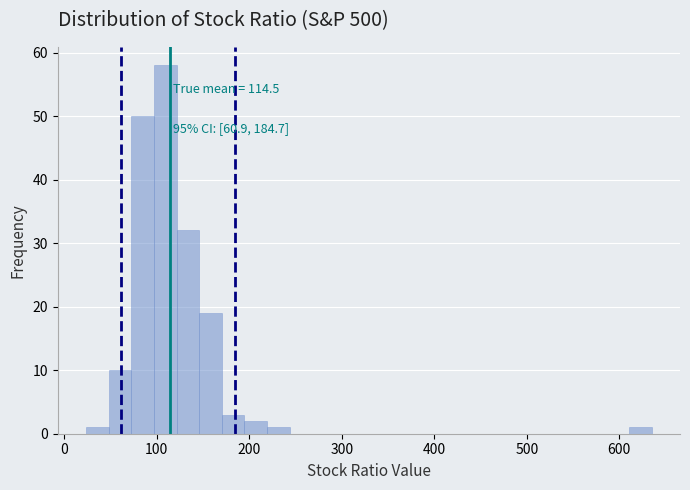

Read against the x-axis, roughly where is the centre of the tallest bar?

110